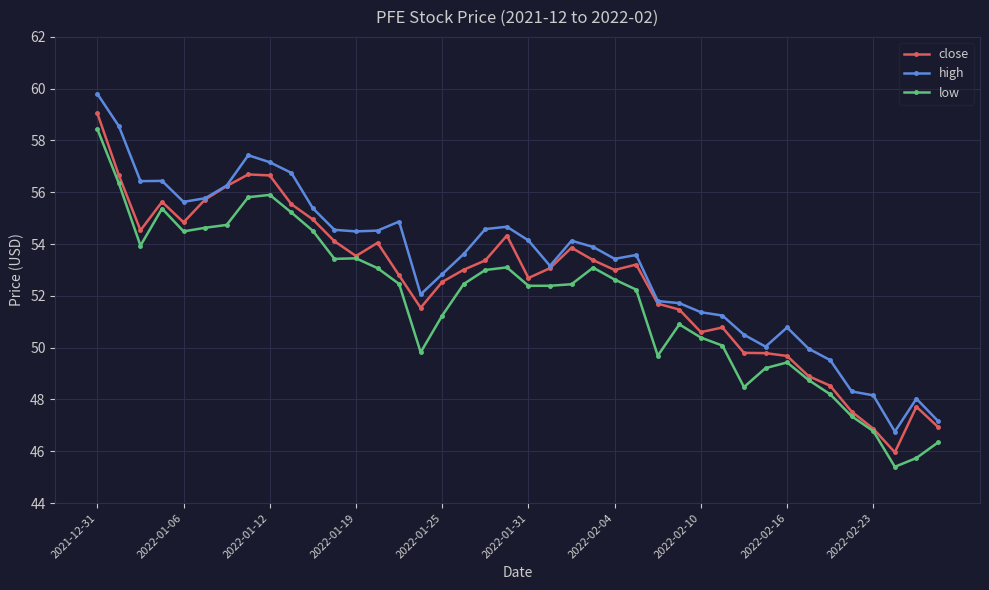

Rank the series by their average value, from lowest to highest.

low, close, high